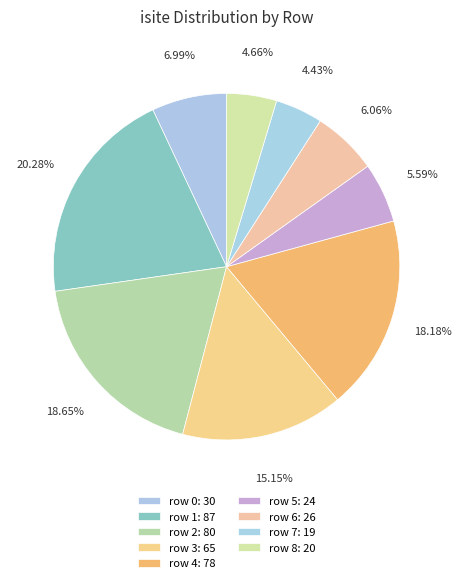

Rank the categories by value from highest to lowest.

row 1, row 2, row 4, row 3, row 0, row 6, row 5, row 8, row 7